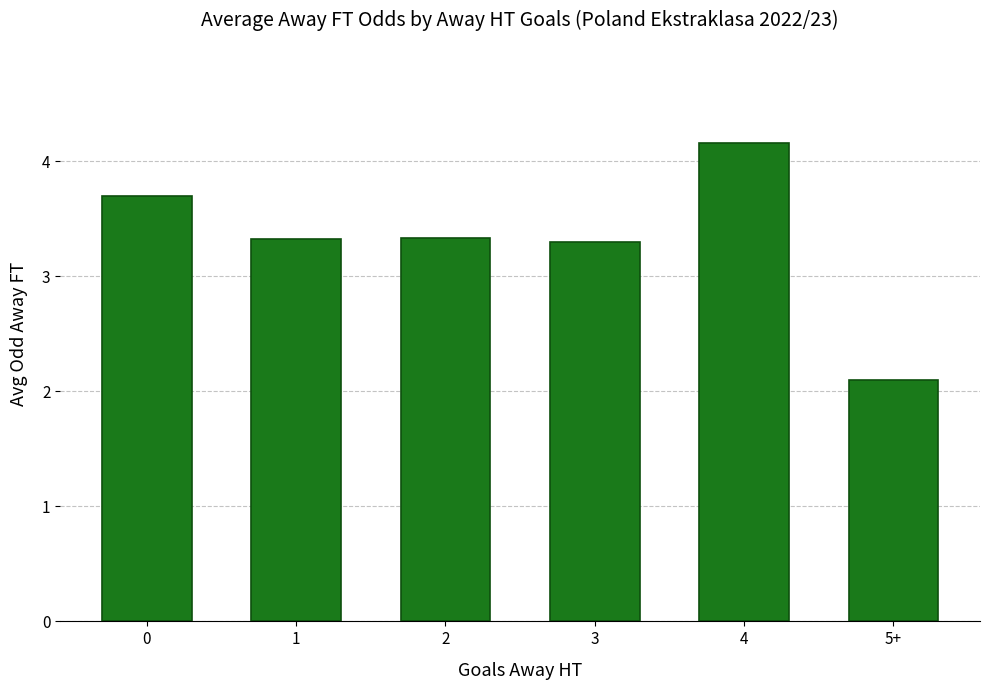

Which label corresponds to the smallest value in the chart?

5+